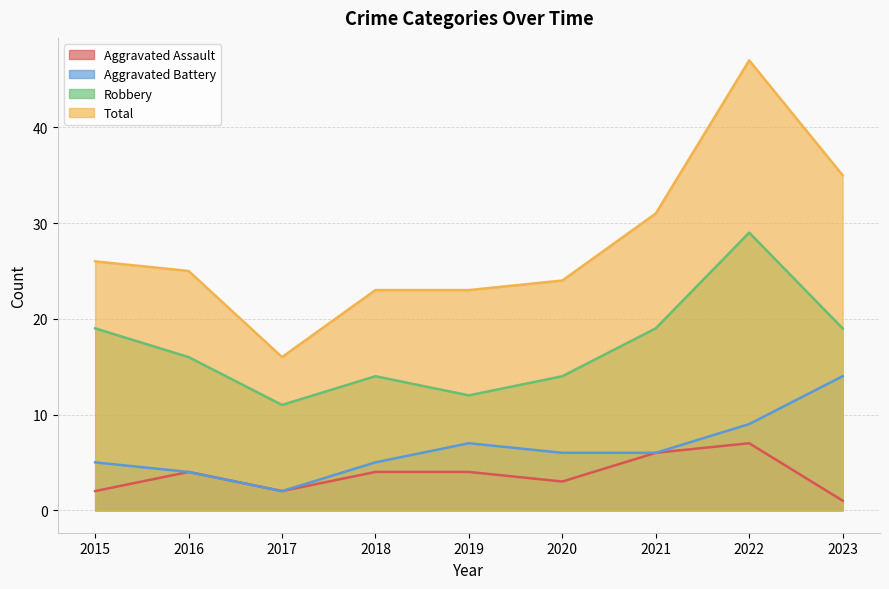

Count the number of data series in this chart.

4